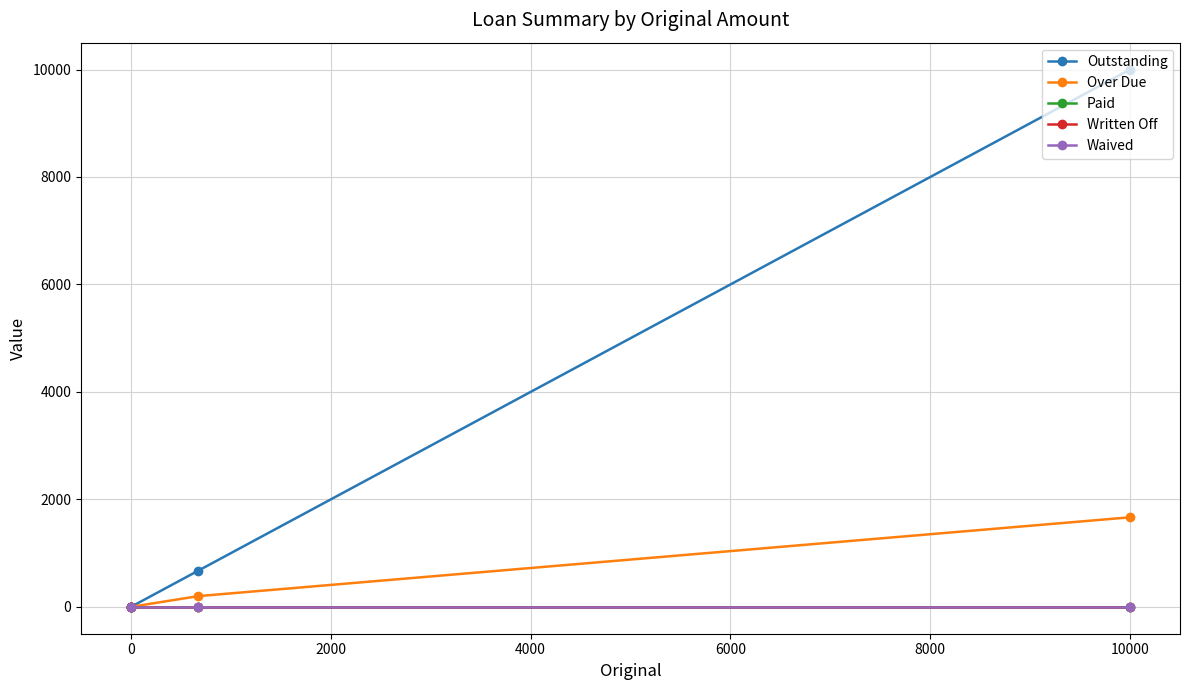

True or false: Paid has more than 2 interior local peaks.

False